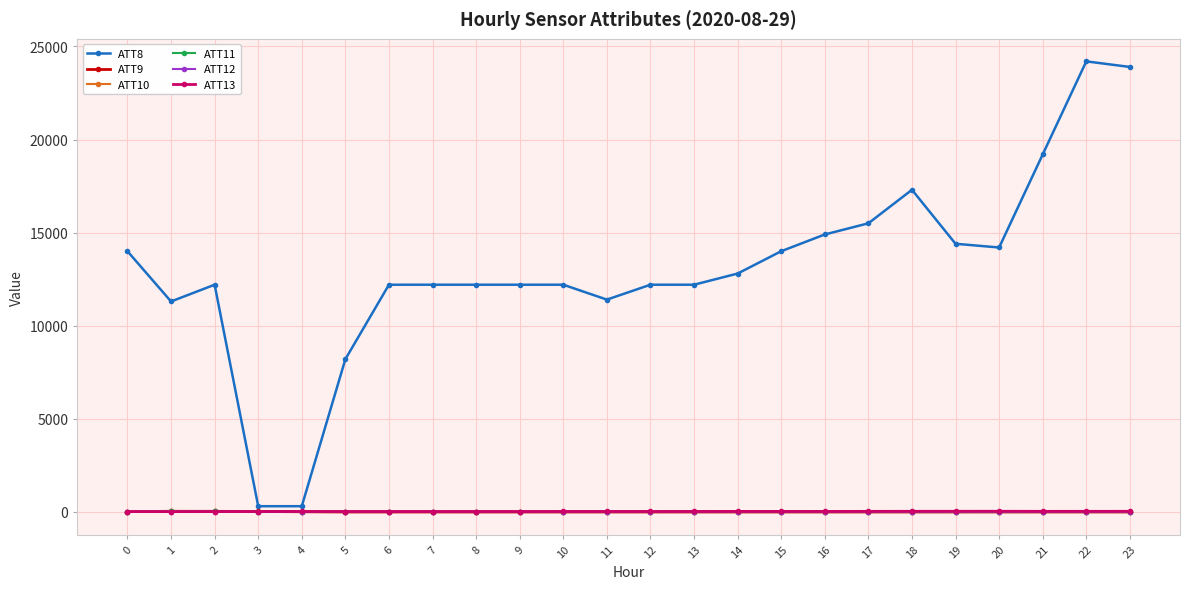

Where is the first local minimum for ATT8?

1